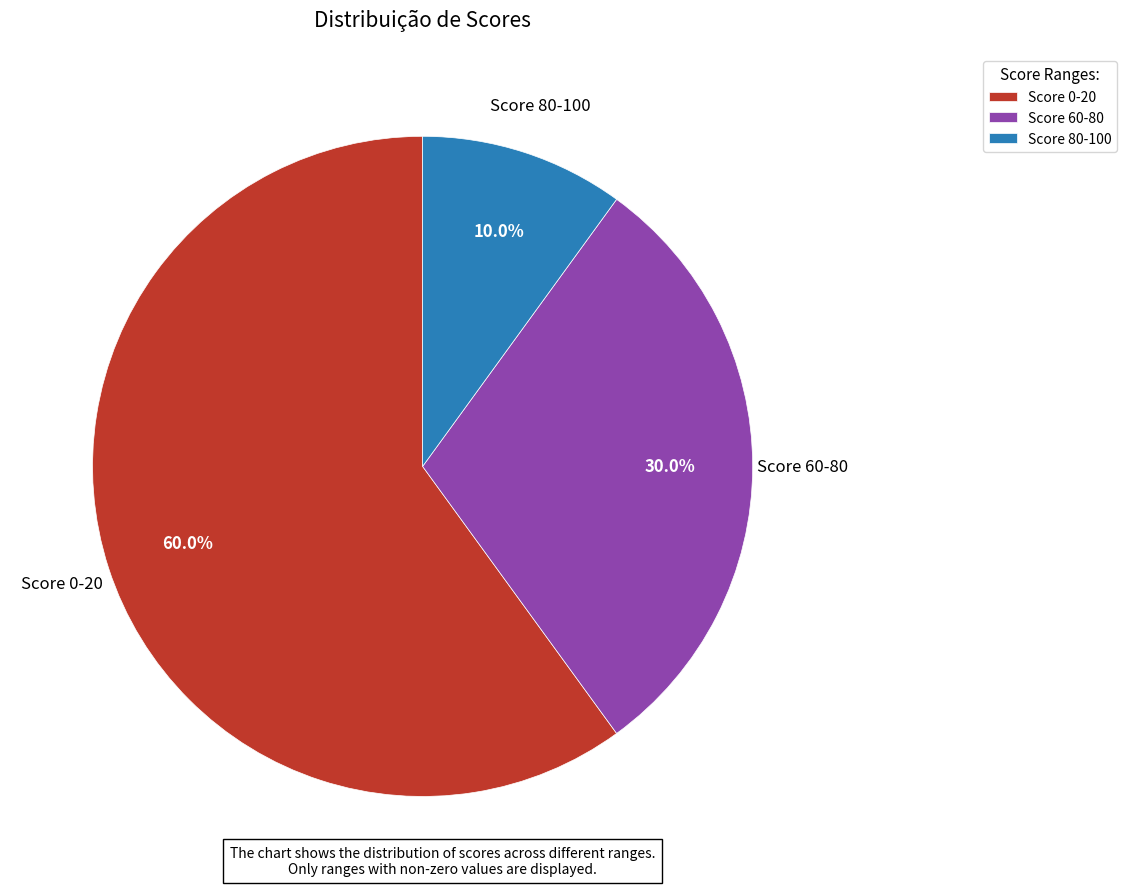

Does Score 0-20 account for over 50% of the chart?

Yes